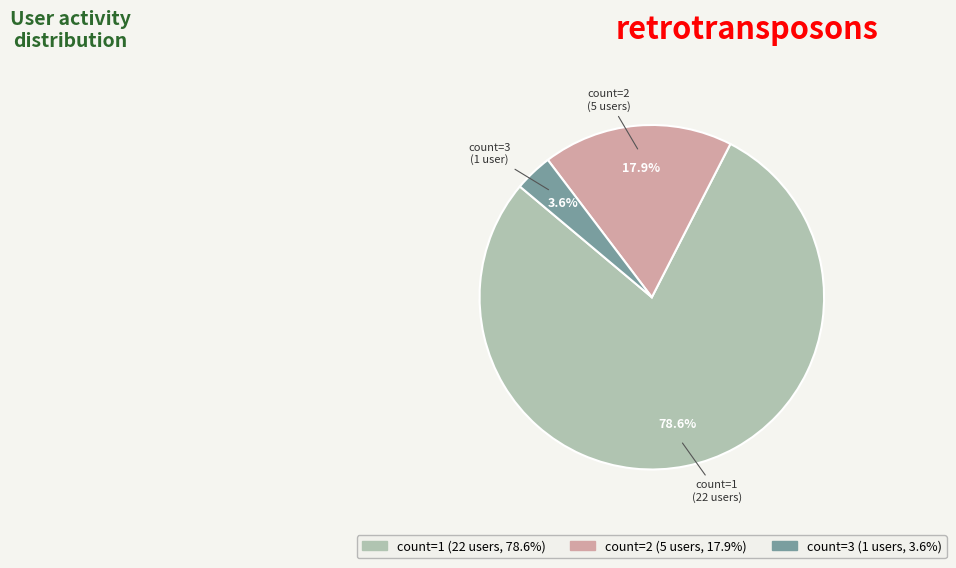

To the nearest percent, what percentage of the pie is count=2?

18%